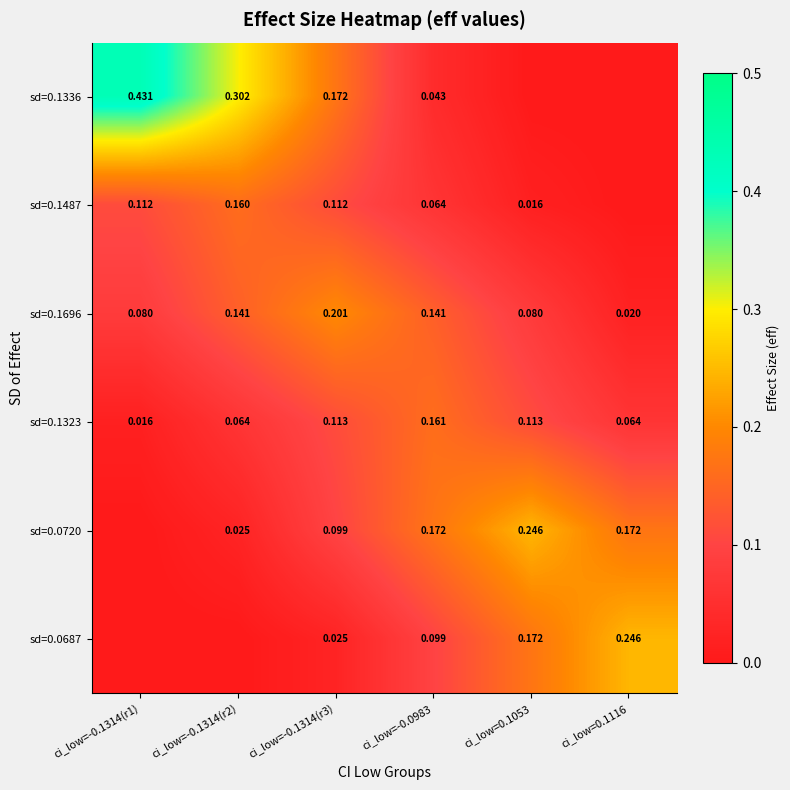

What is the difference between the maximum and minimum values in the sd=0.0687 series?

0.2